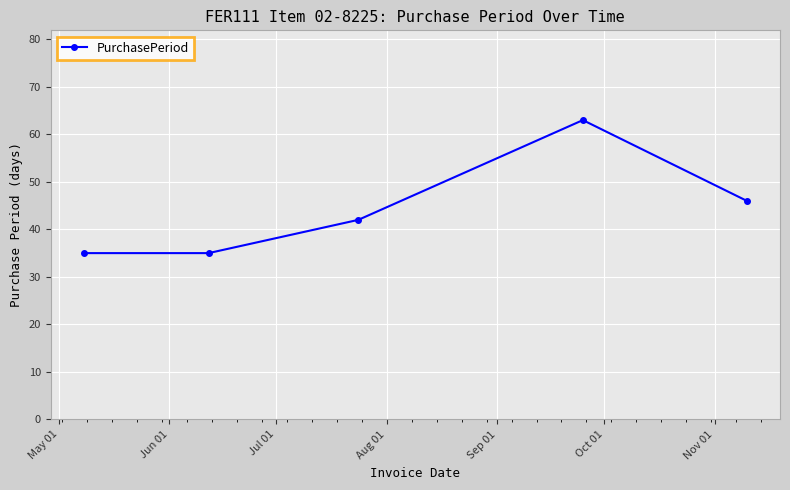

What is the value of the 3rd point from the left?

42